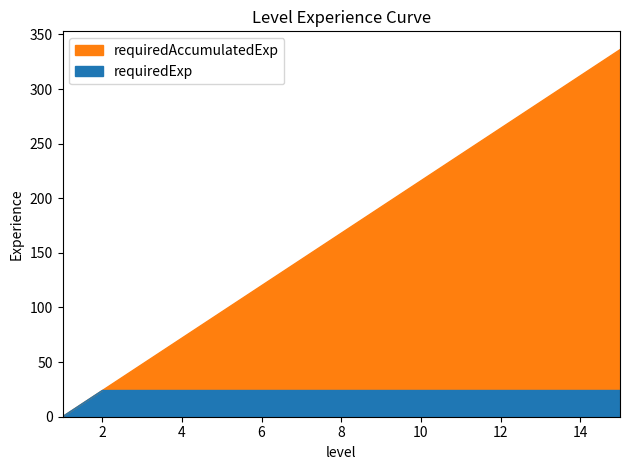

What are all the series names shown in the legend?

requiredAccumulatedExp, requiredExp